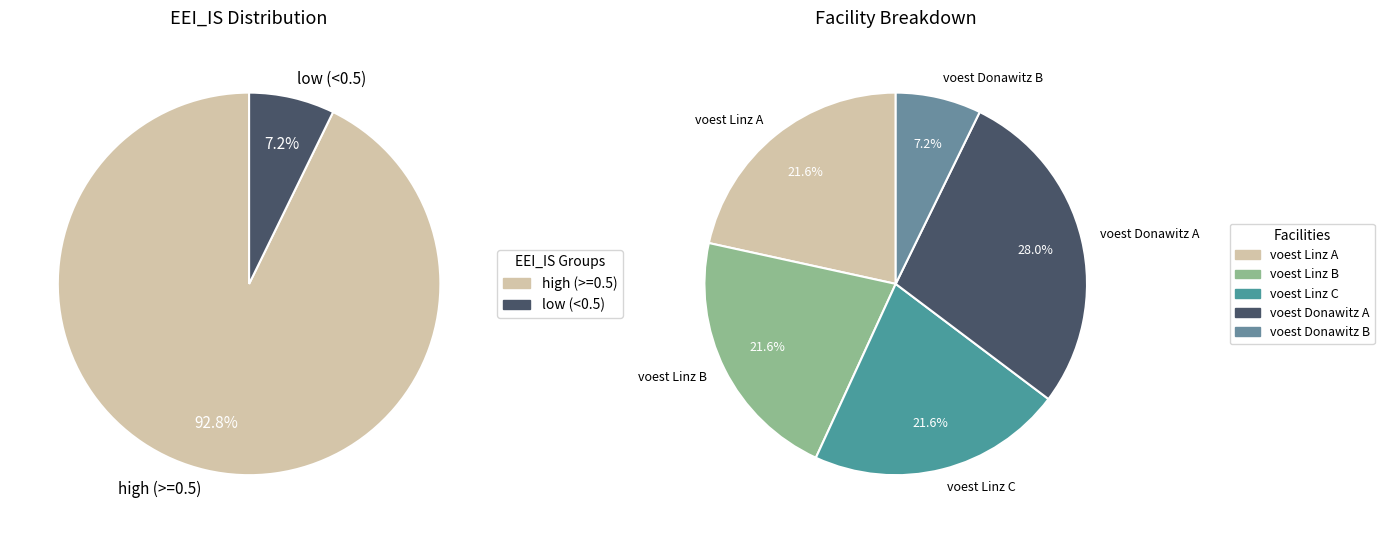

How many slices are in this pie chart?

5